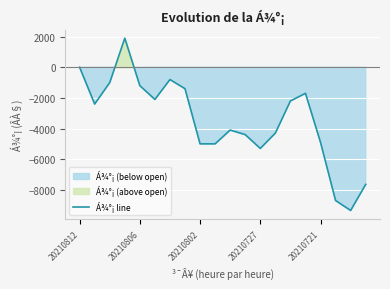

How many negative values are there?

18